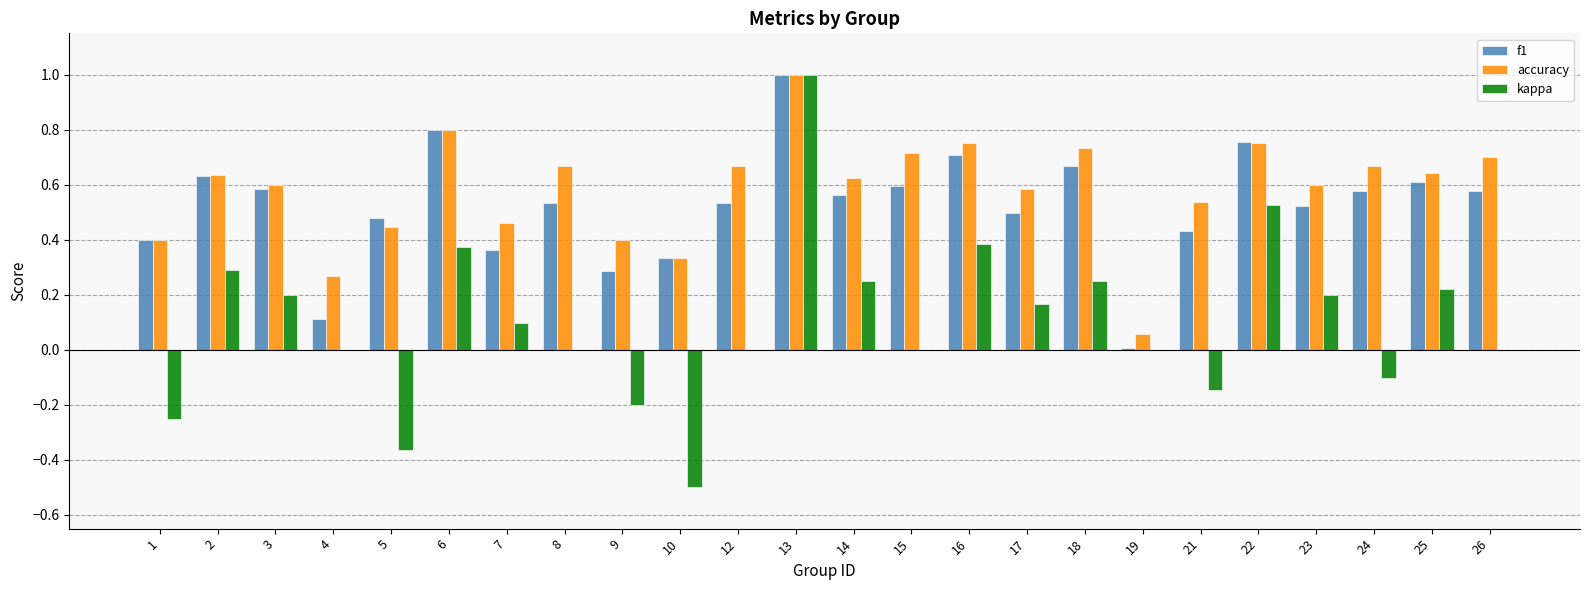

What is the maximum value shown in the chart?

1.0